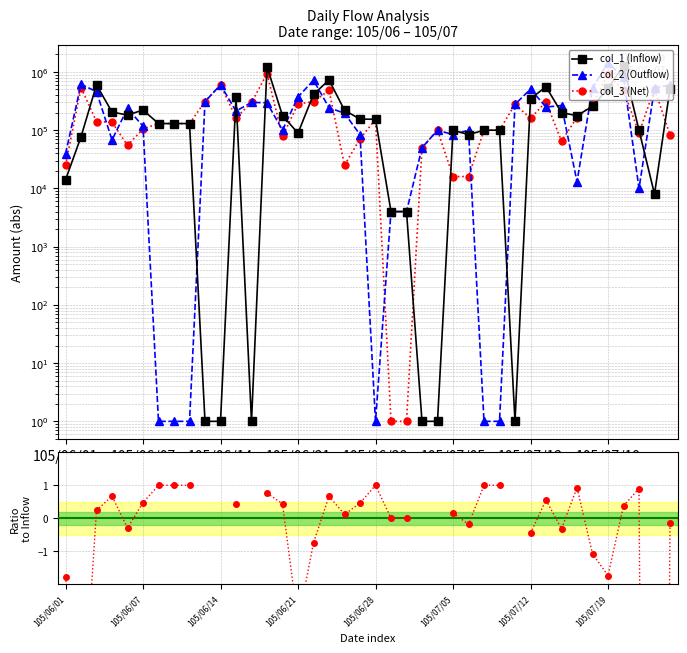

Count the number of categories in the chart.

40